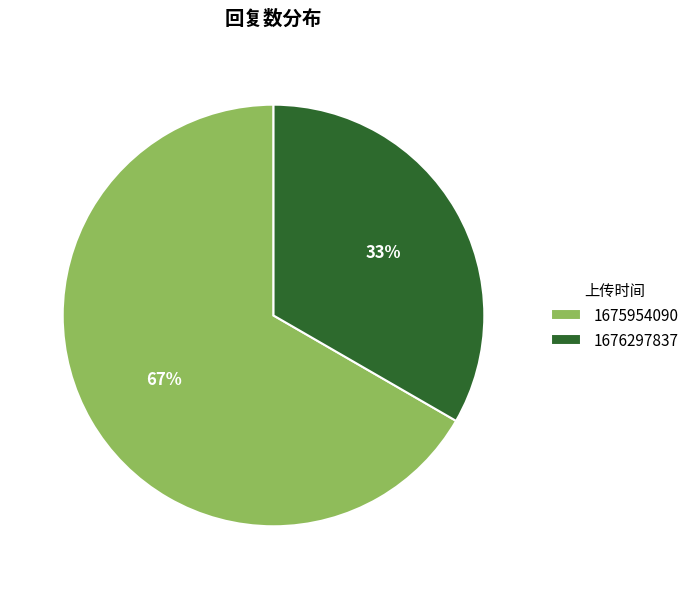

What is the ratio of the value at 1676297837 to the value at 1675954090?

0.5